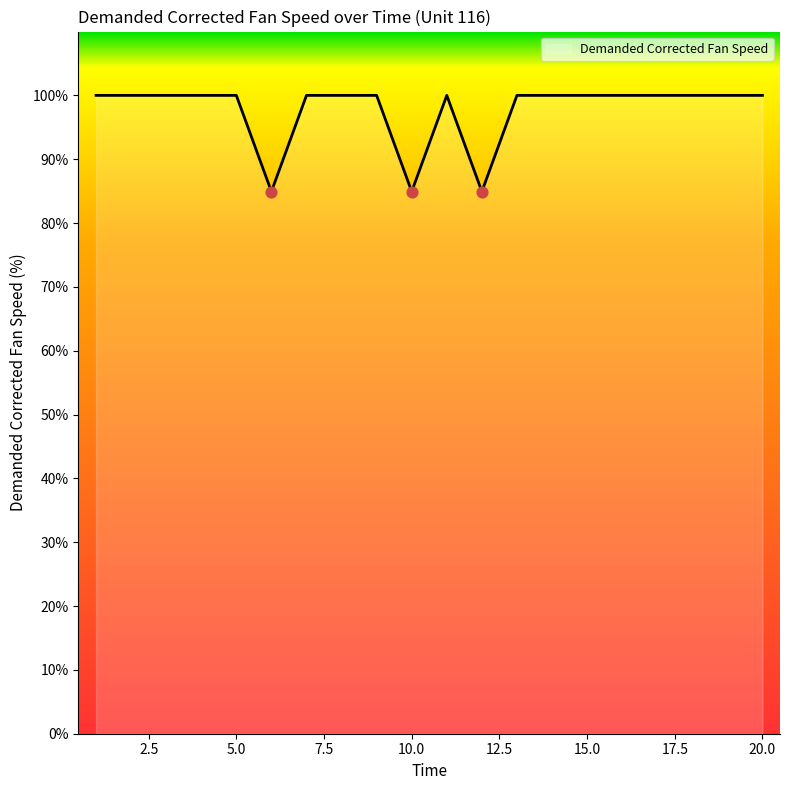

What is the greatest value displayed?

100.0